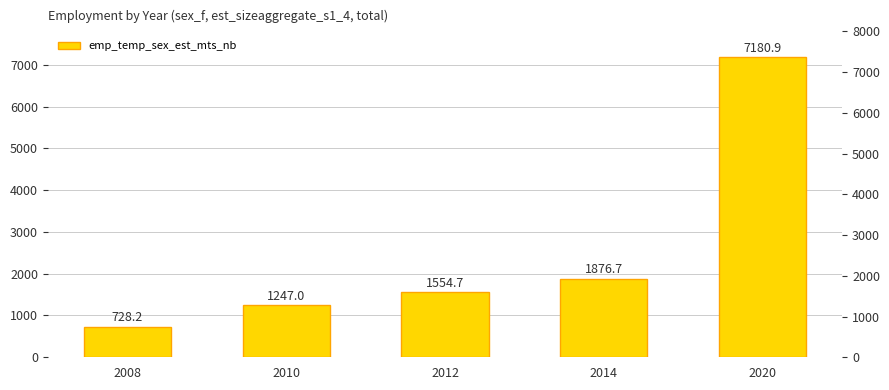

What is the value of the 1st bar from the left?

728.2